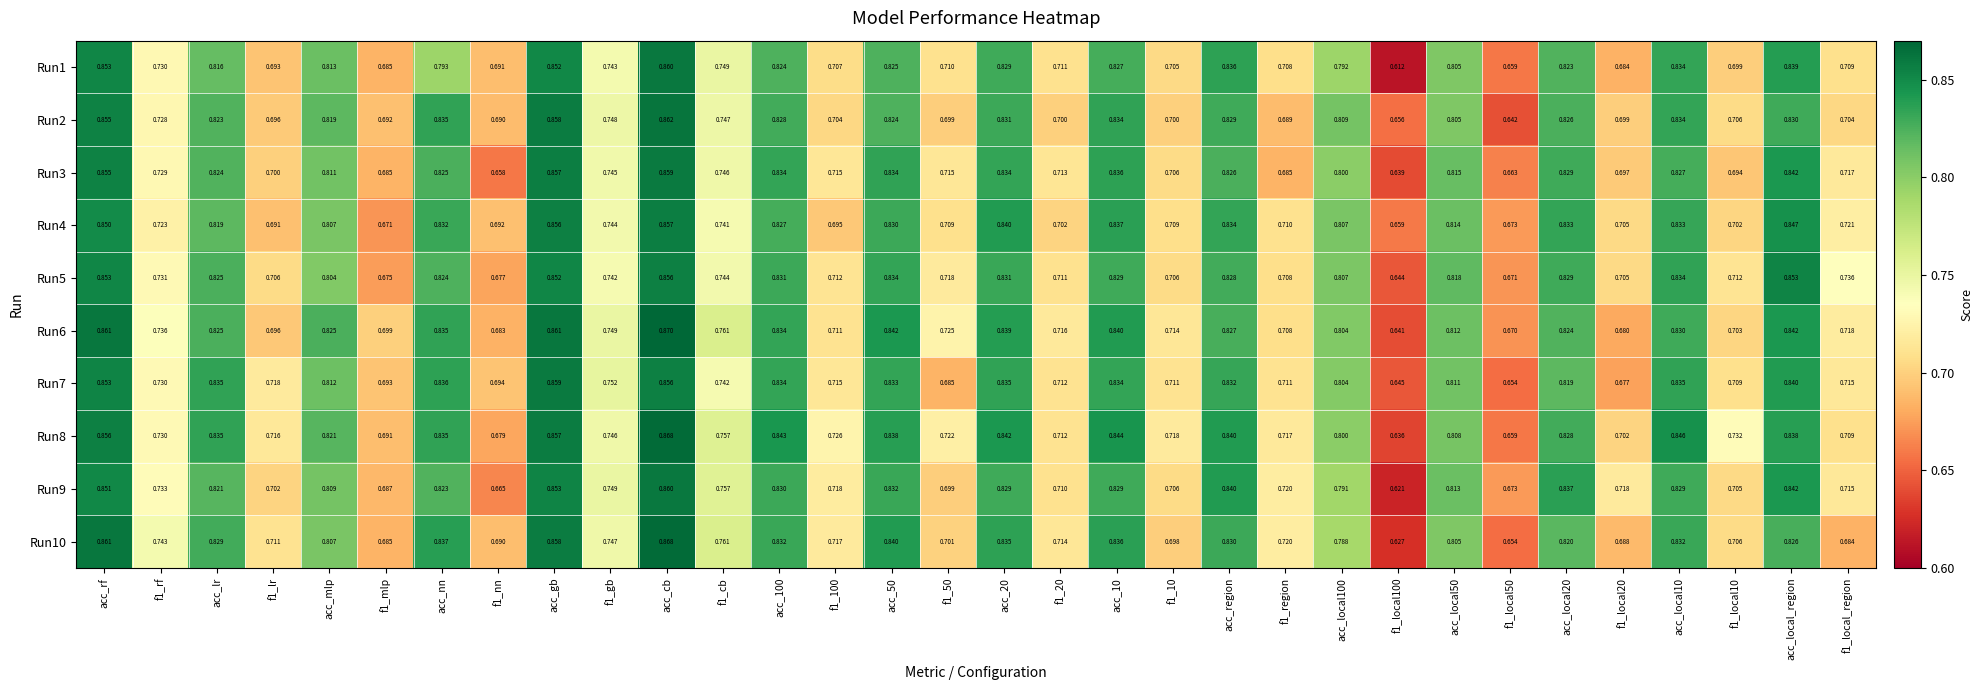

Is the value of Run6 at acc_local20 greater than the value of Run3 at acc_20?

No